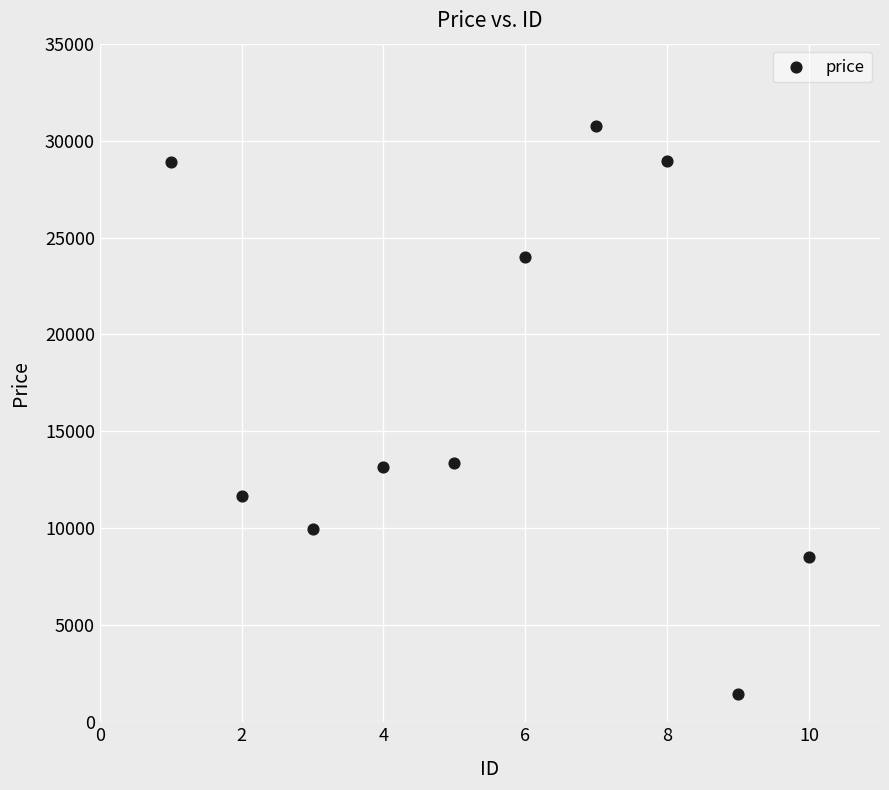

What is the range of Y values (max minus min)?

29303.1